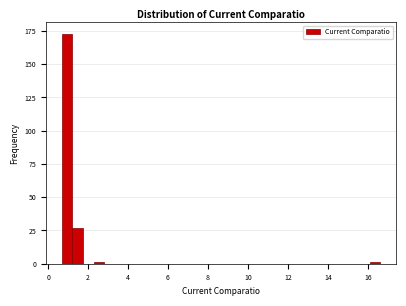

Around what value on the x-axis is the tallest bar? Give the approximate position of its centre, as read against the axis.

1.0